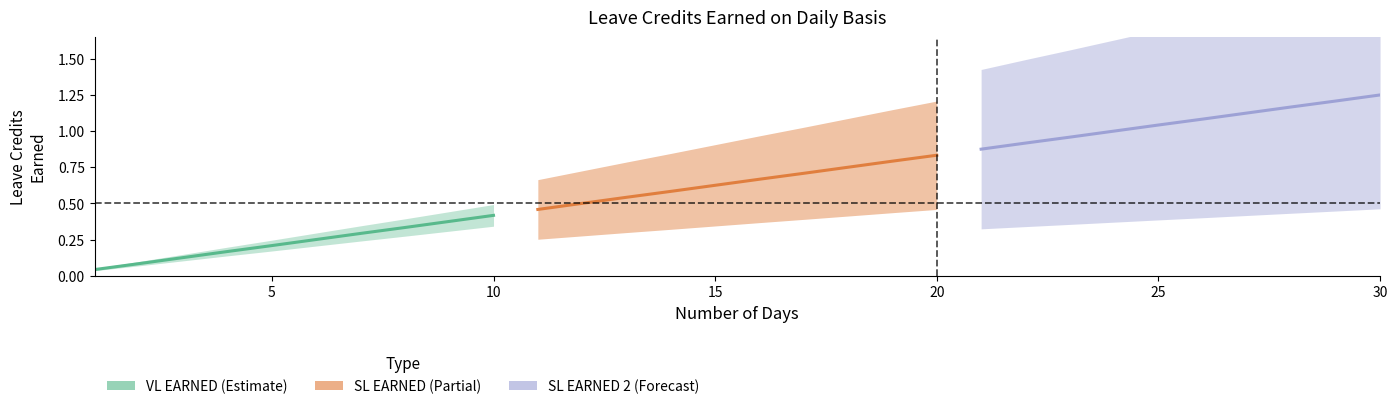

Count the number of data series in this chart.

3